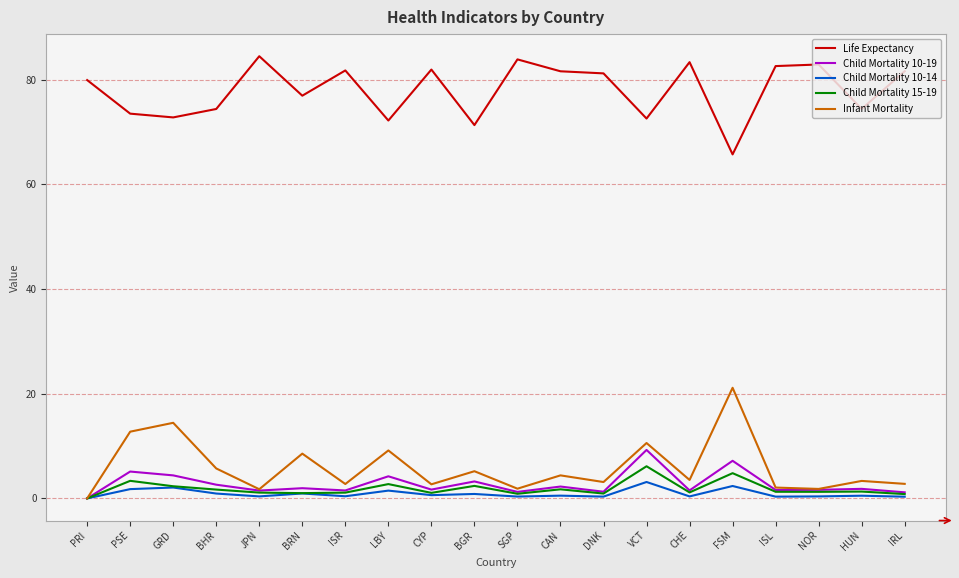

Which series has the largest total across all categories?

Life Expectancy